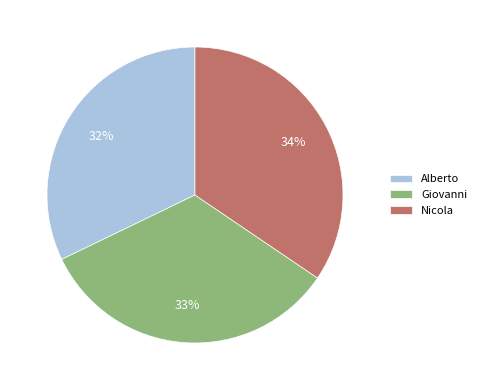

Count the number of slices in the pie.

3